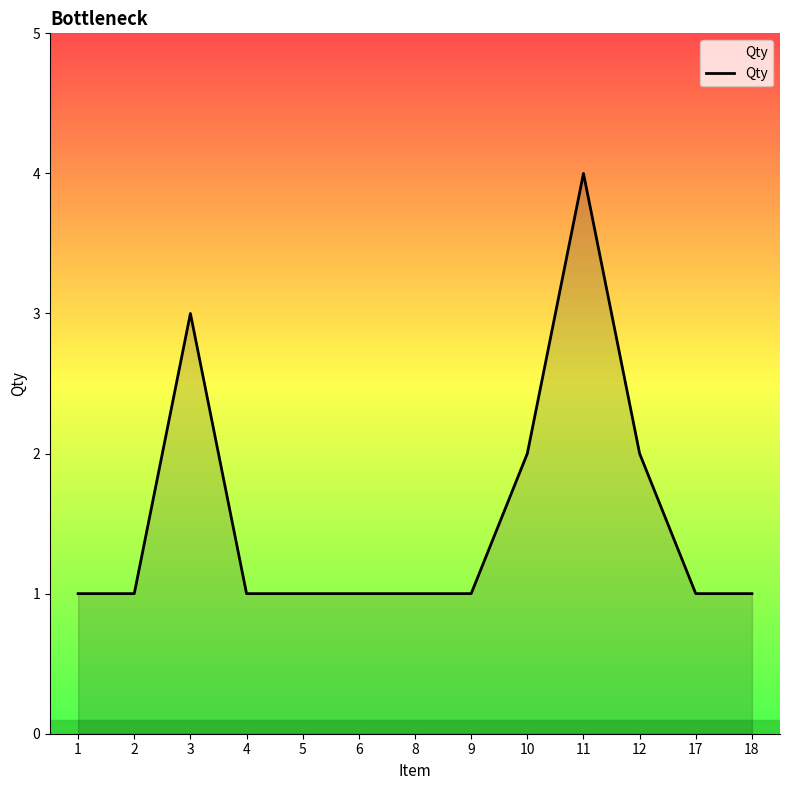

Is it true that the value at 5 is 0?

False